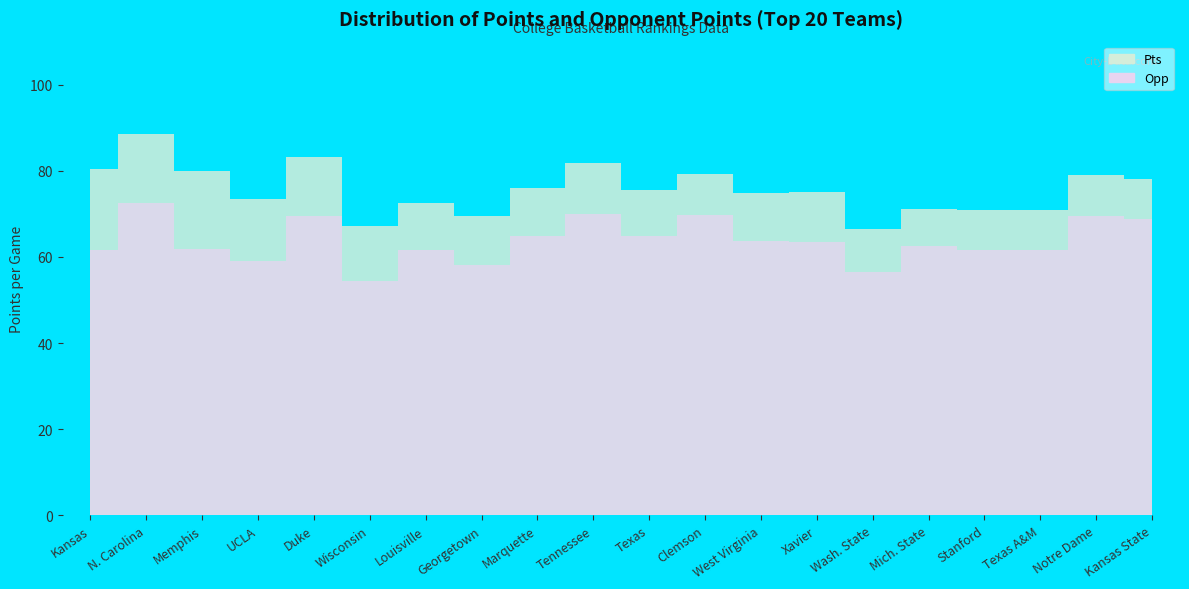

List the series in order of their peak value, lowest first.

Opp, Pts